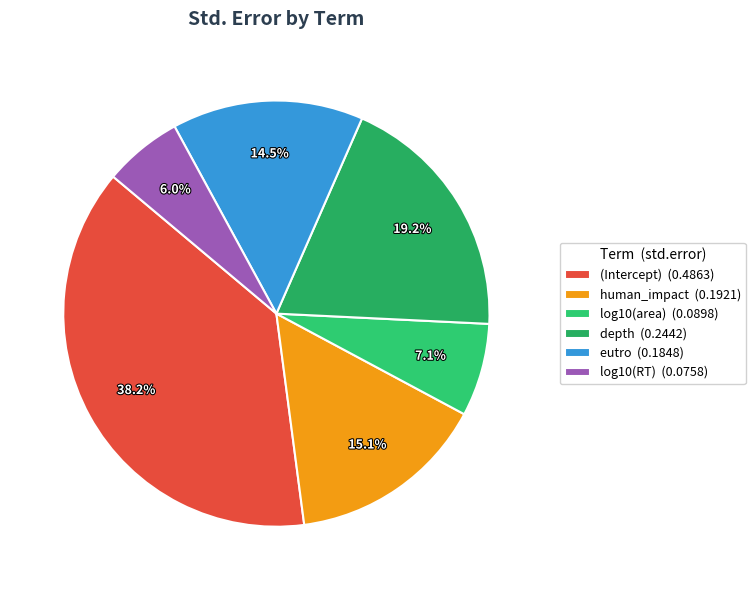

Combined, do human_impact and eutro account for over 50%?

No